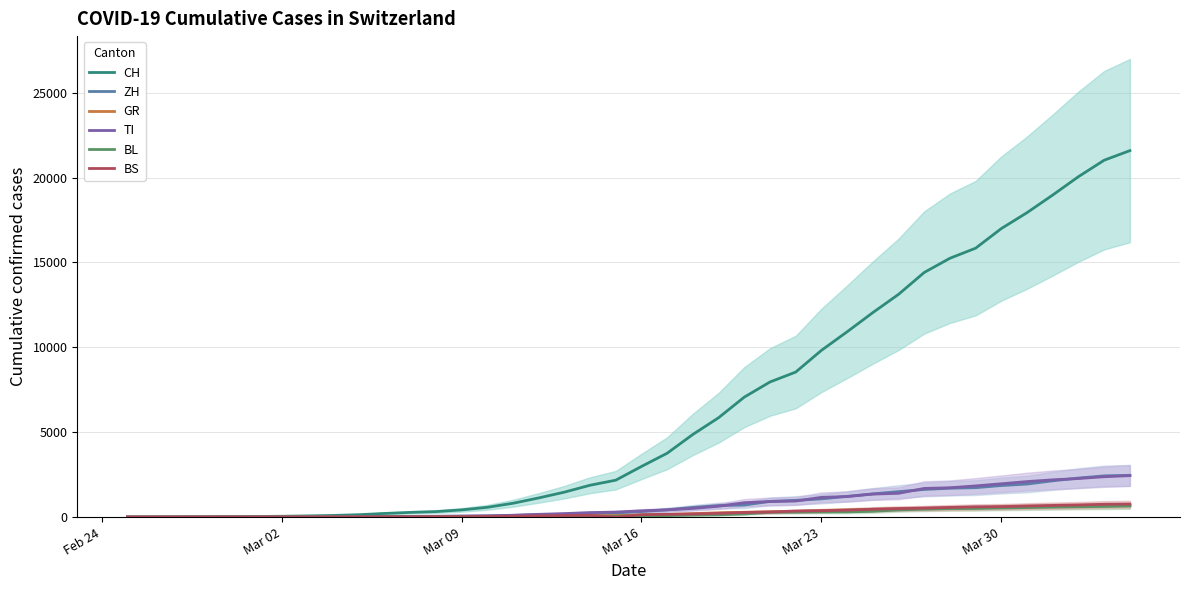

What is the highest value of the BL series?

656